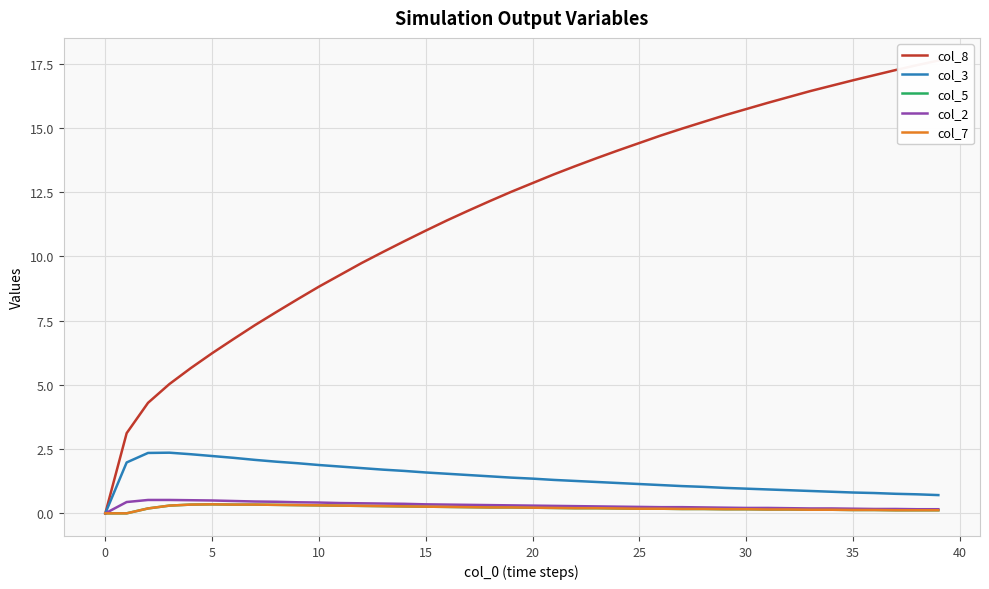

What is the label of the 25th point from the left?

24